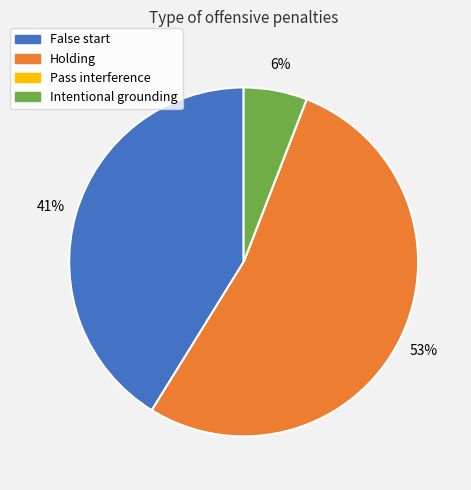

What is the ratio of the value at Intentional grounding to the value at Holding?

0.1